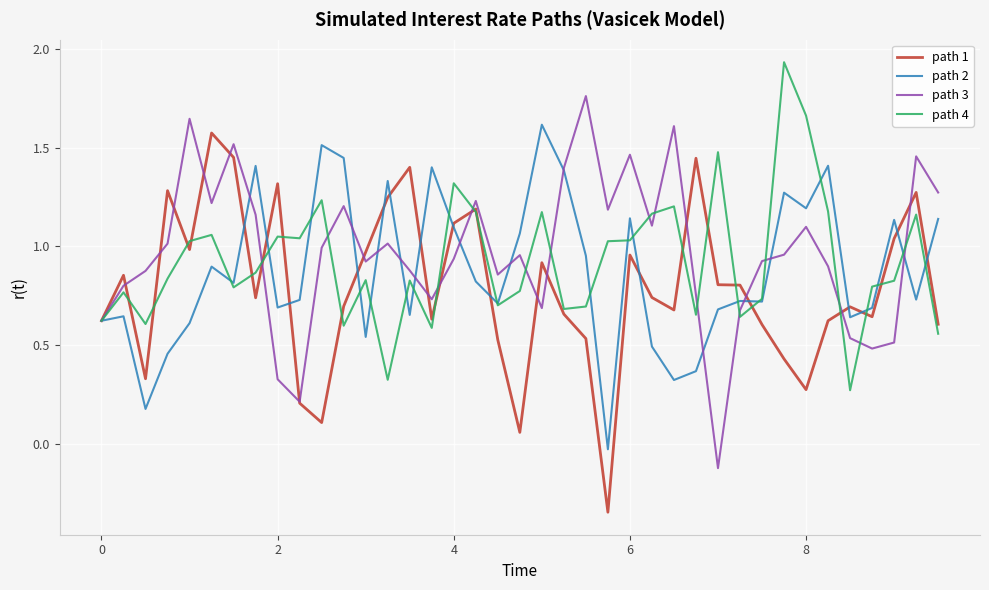

List the series in order of their overall mean, lowest first.

path 1, path 2, path 4, path 3